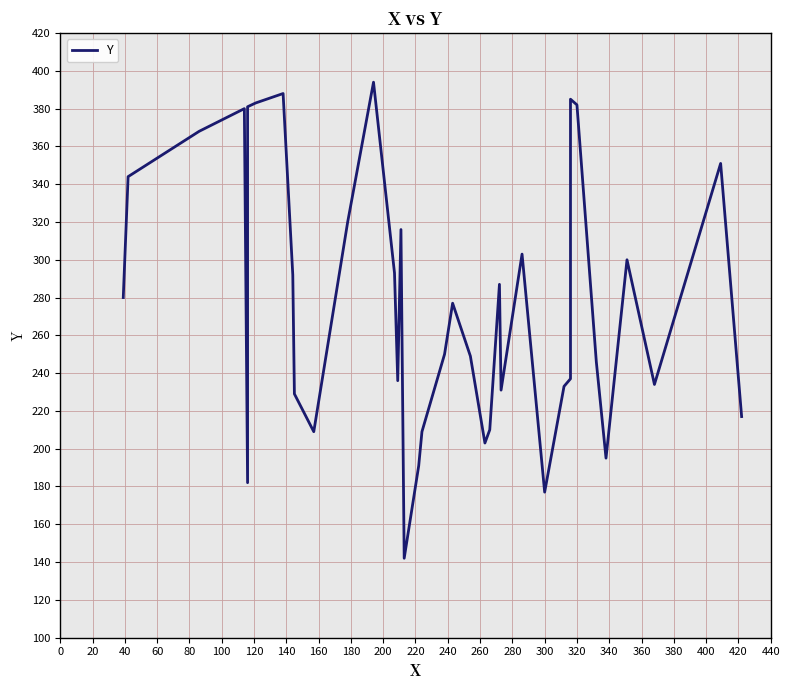

How many lines are shown in the chart?

1